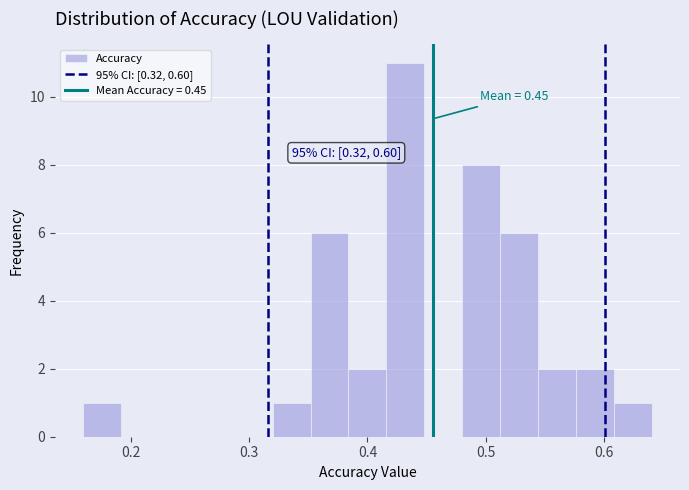

Read against the x-axis, roughly where is the centre of the tallest bar?

0.43